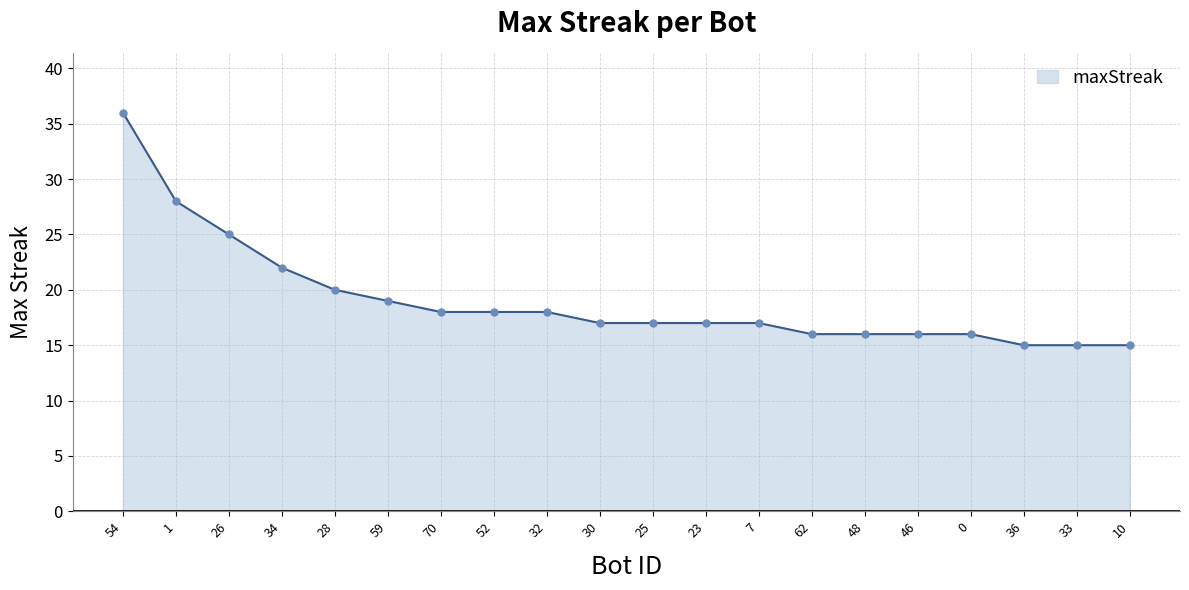

What is the ratio of the value at 34 to the value at 0?

1.4